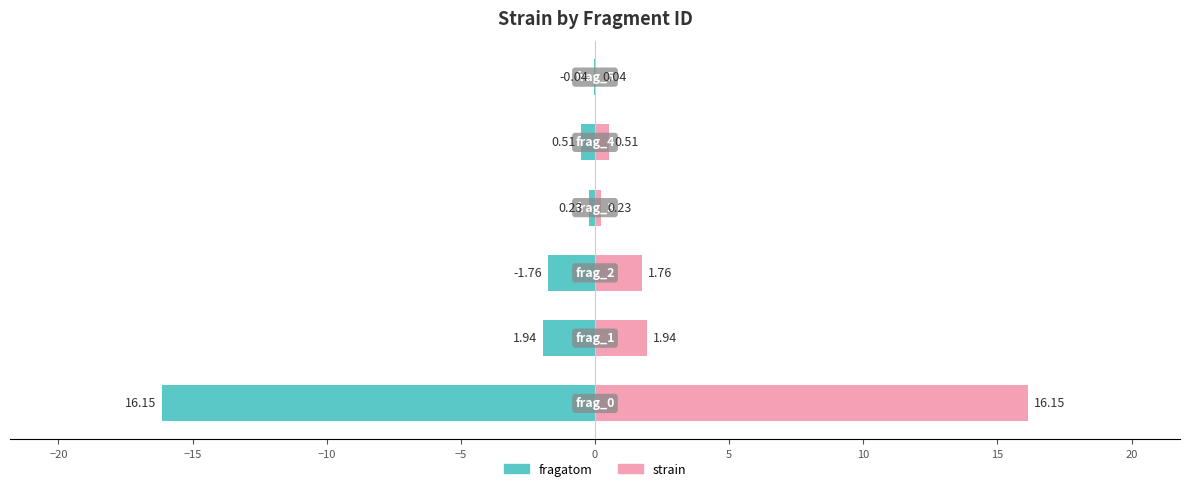

What is the difference between the maximum and minimum values in the strain series?

16.1